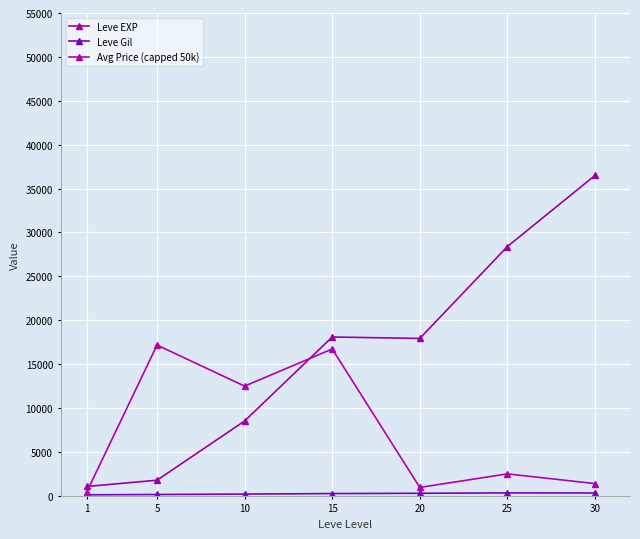

How many lines are shown in the chart?

3